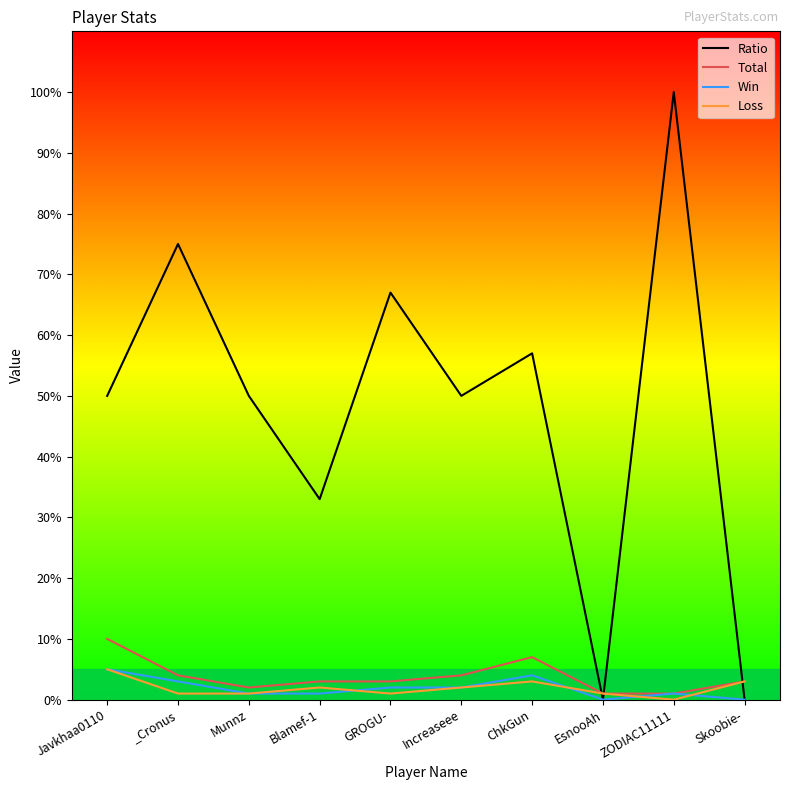

Where does the Win series first go above 2?

Javkhaa0110